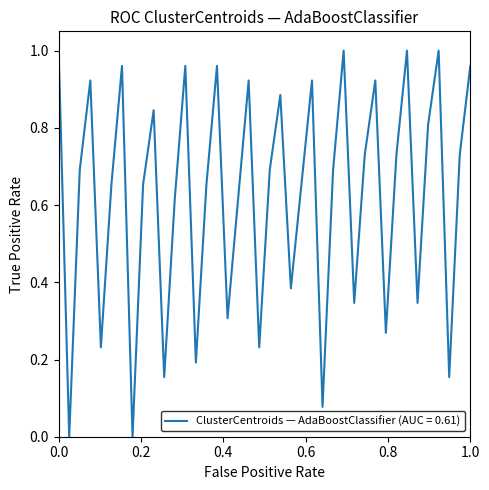

How many categories are shown in the chart?

40